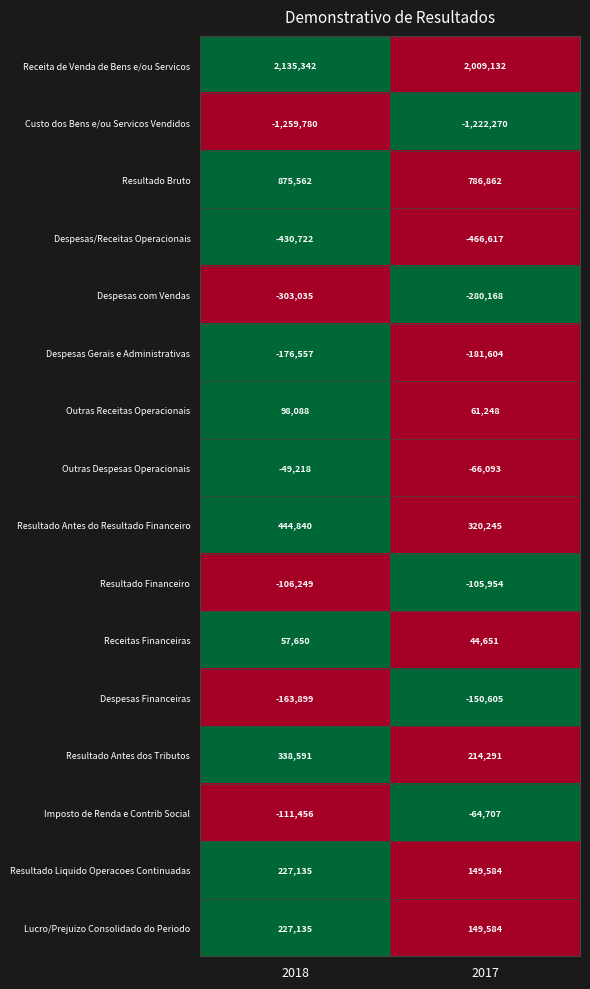

Count the number of categories in the chart.

2